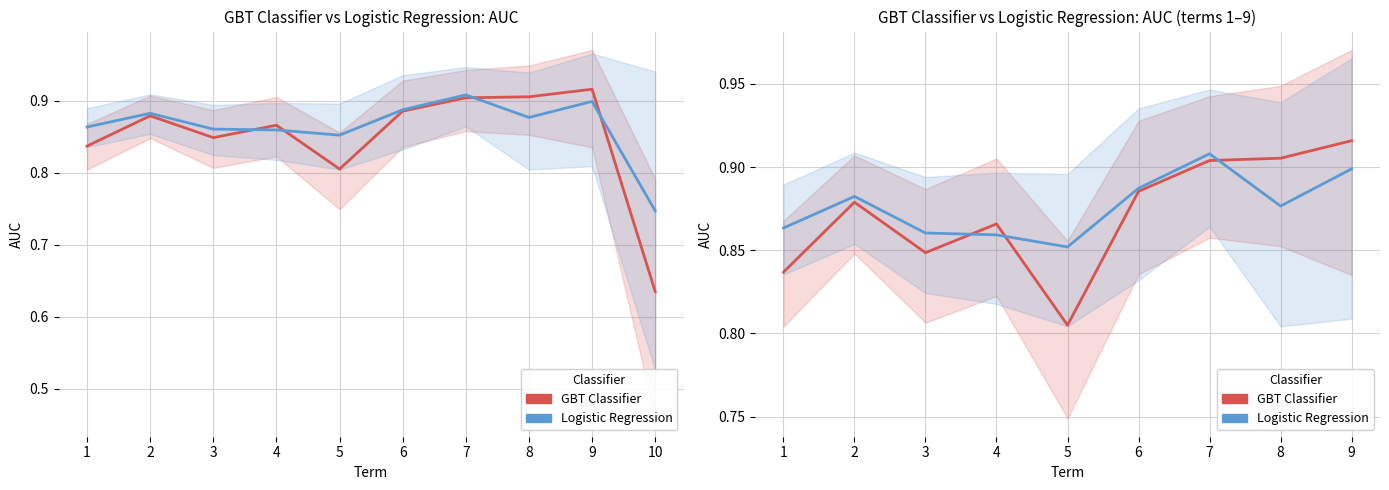

Is it true that Logistic Regression equals 0.9 at 5?

True